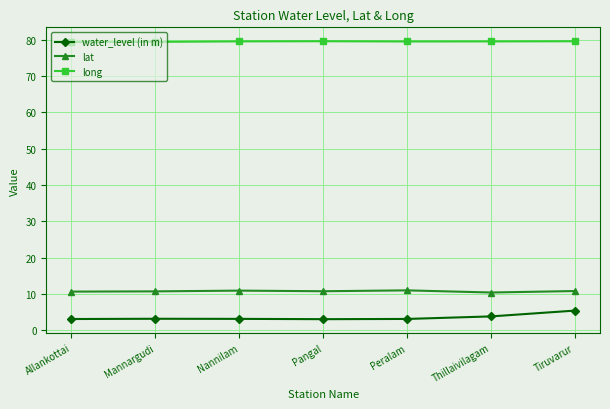

The long series shows 79.6 at Pangal. True or false?

True